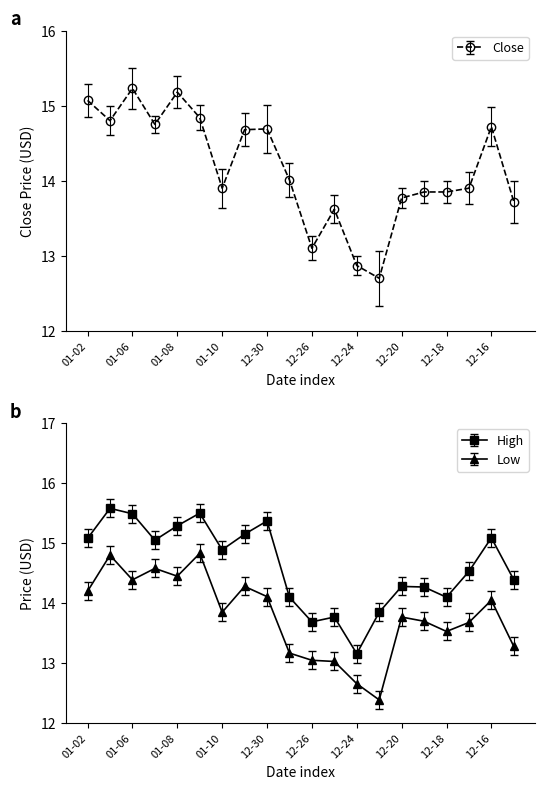

The High series shows 15.1 at 12-16. True or false?

True